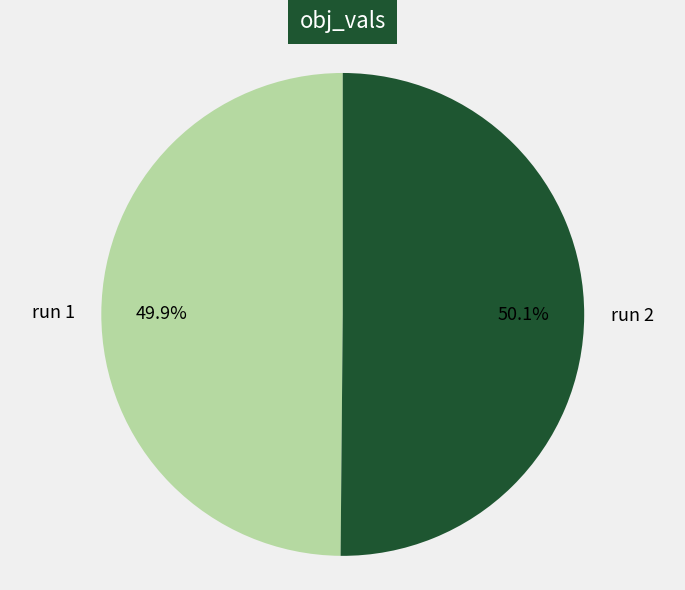

Is there any slice that represents more than half of the pie?

Yes